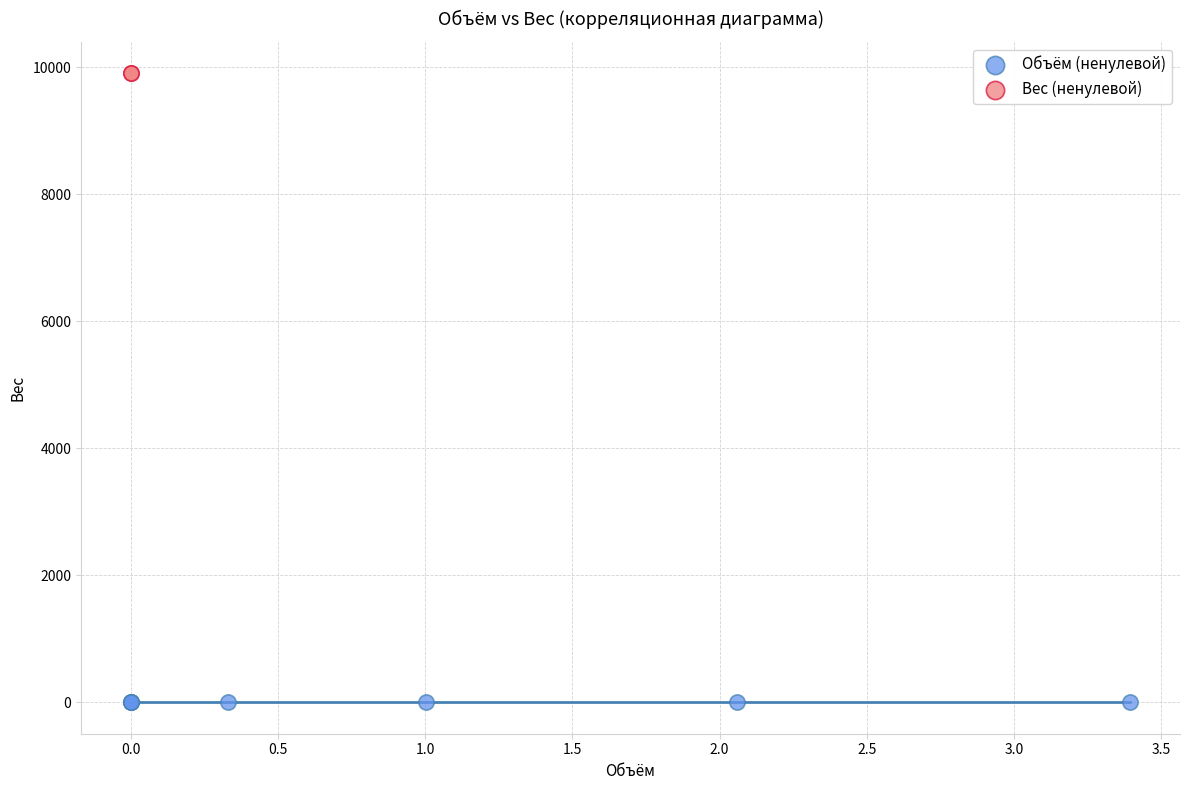

What are all the series names shown in the legend?

Объём (ненулевой), Вес (ненулевой)